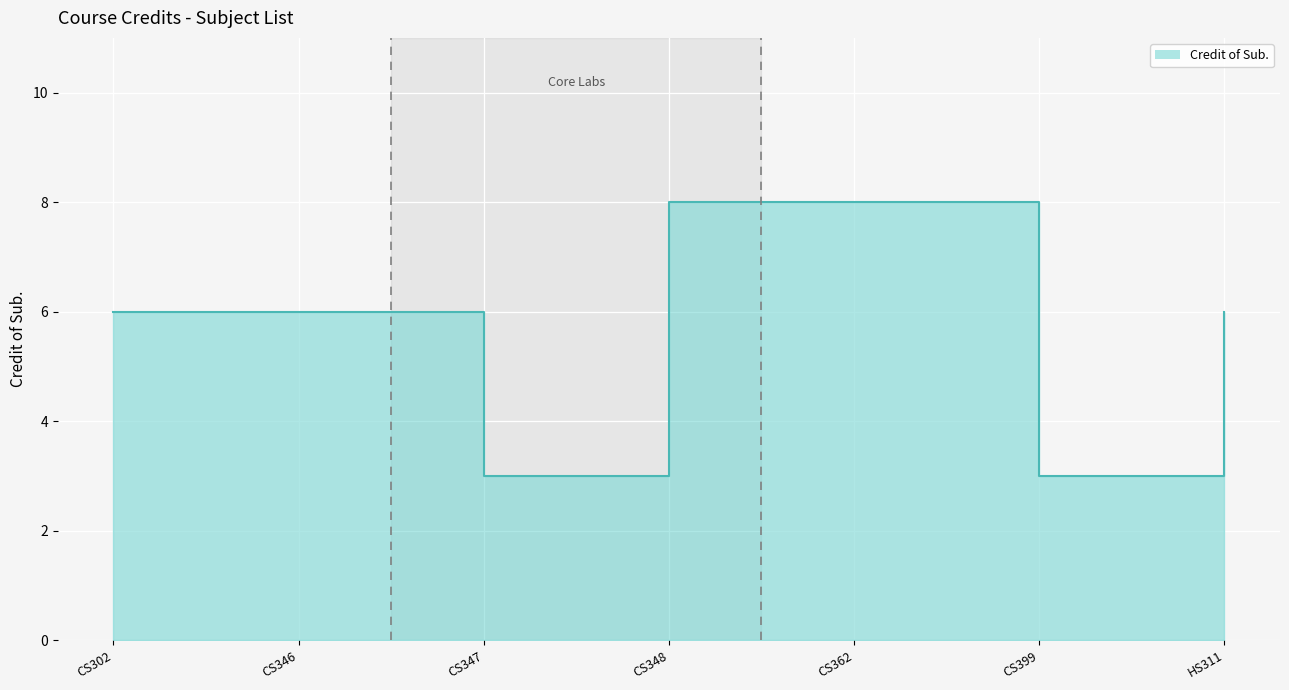

List the labels in order of value, smallest first.

CS347, CS399, CS302, CS346, HS311, CS348, CS362